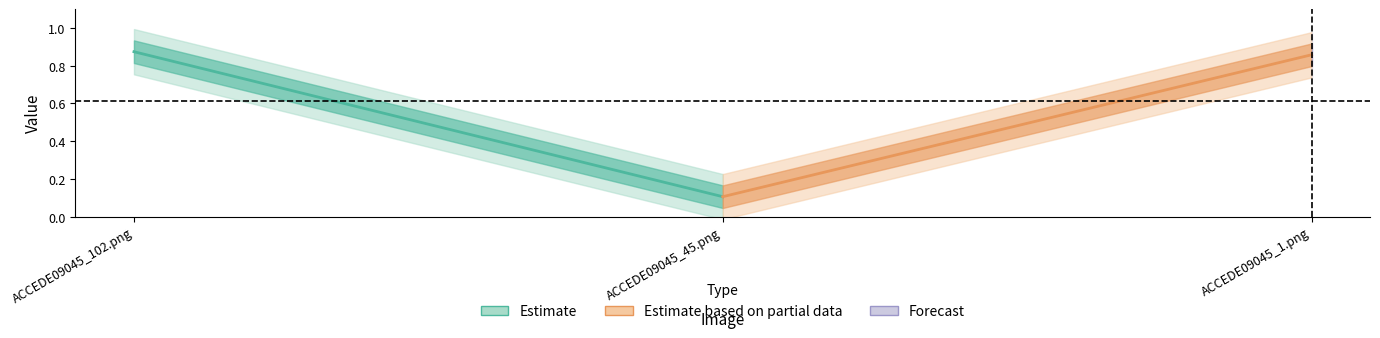

Rank the categories by value from lowest to highest.

ACCEDE09045_45.png, ACCEDE09045_1.png, ACCEDE09045_102.png